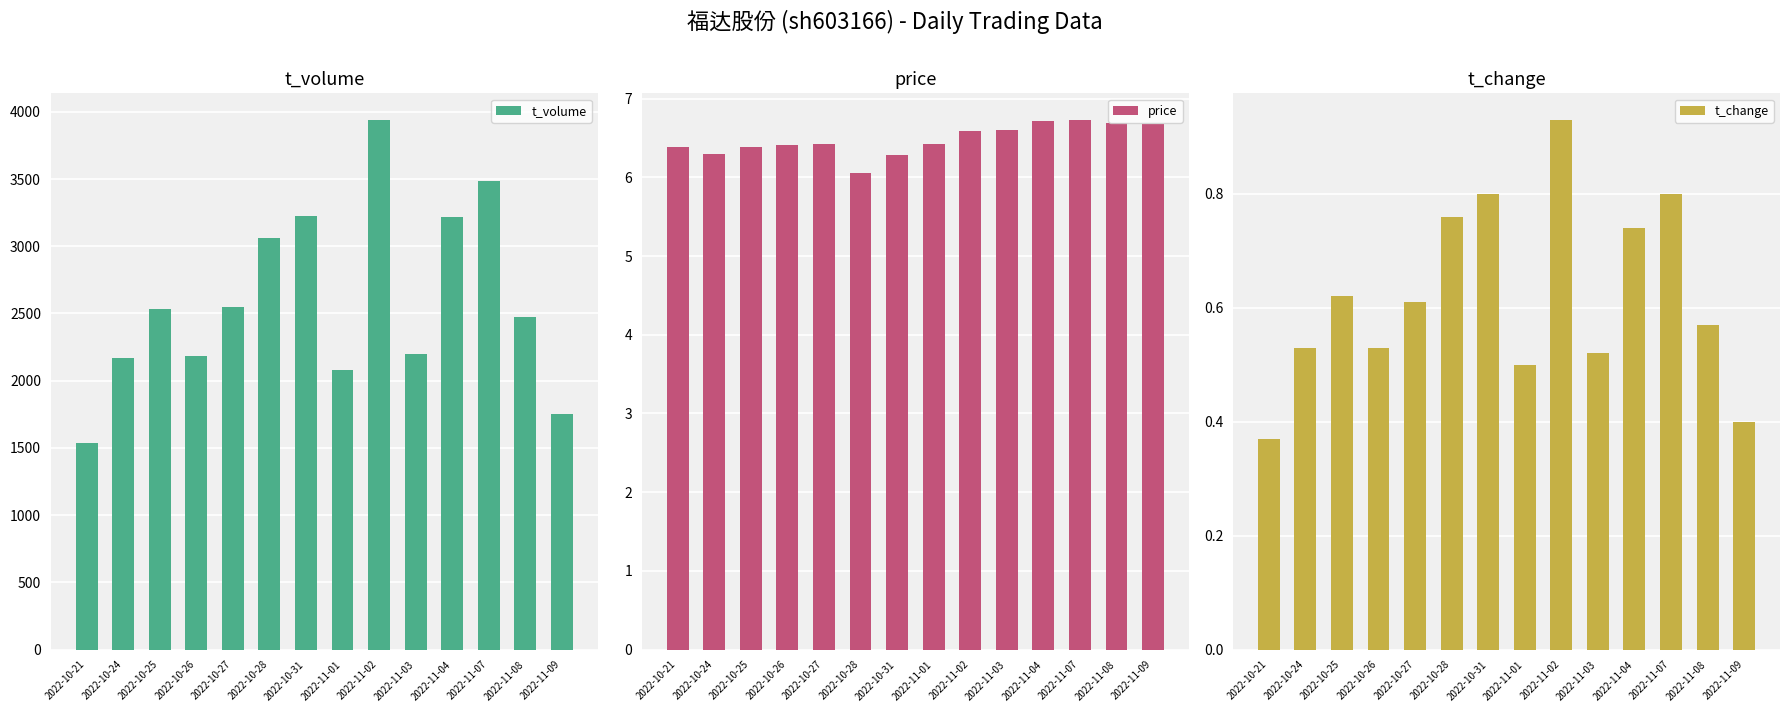

Is it true that t_volume equals 1772.4 at 2022-10-25?

False